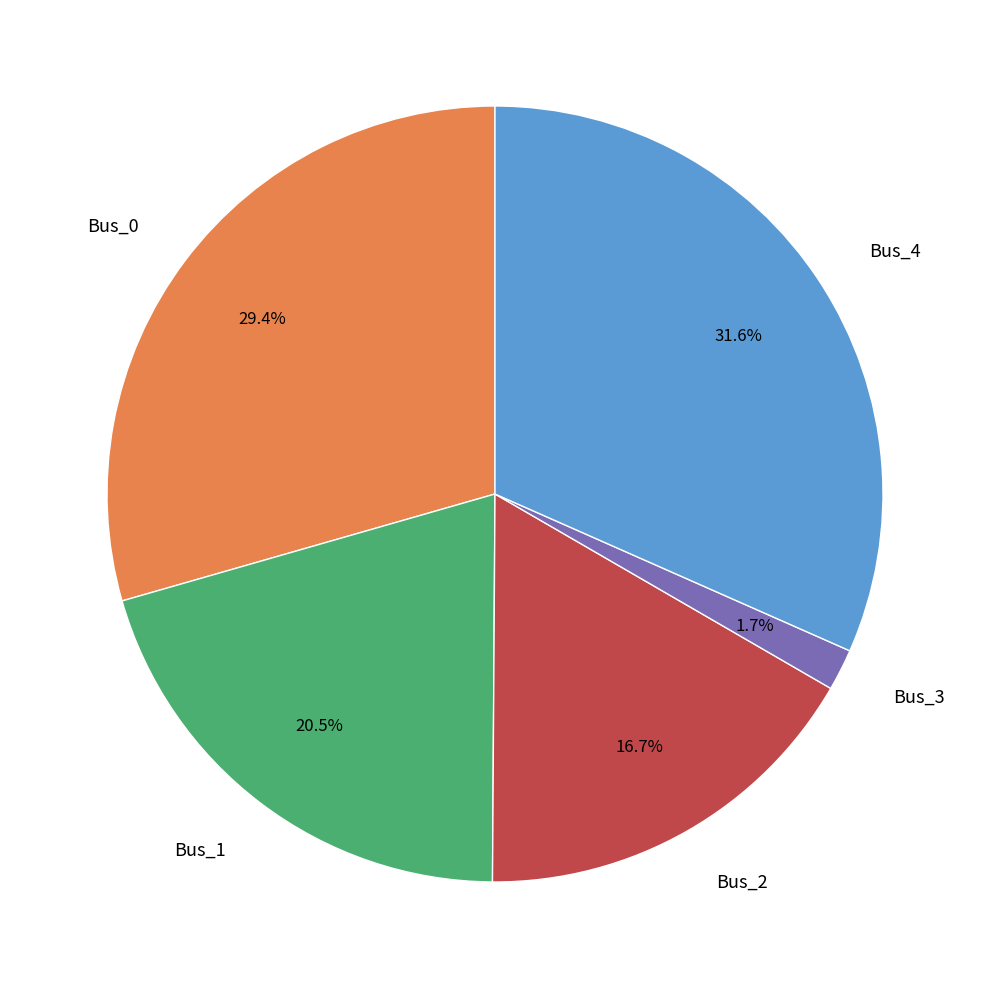

Which slice is the largest?

Bus_4